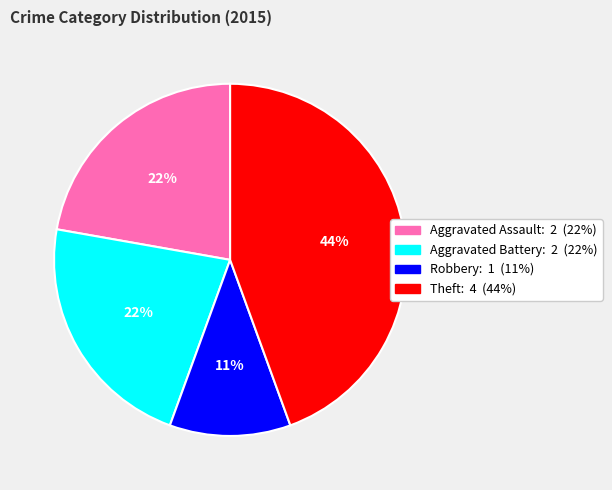

To the nearest percent, what is the combined percentage of Theft and Robbery?

56%